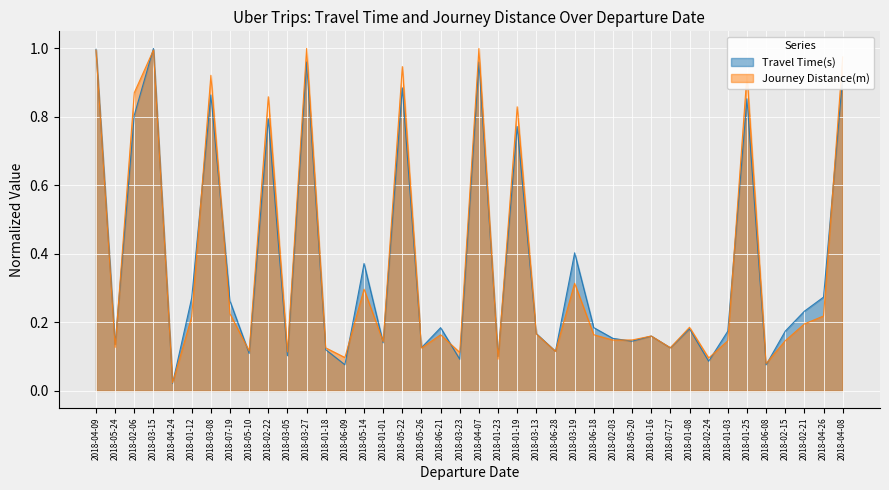

What is the sum of the Journey Distance(m) values at 2018-03-15 and 2018-01-19?

1.8